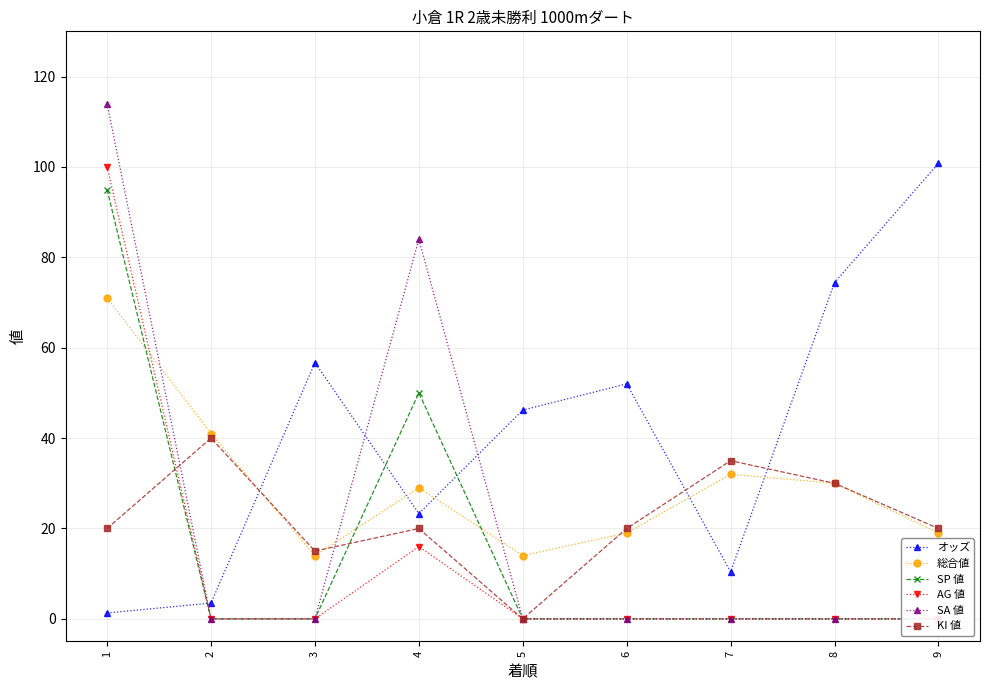

What are all the series names shown in the legend?

オッズ, 総合値, SP 値, AG 値, SA 値, KI 値